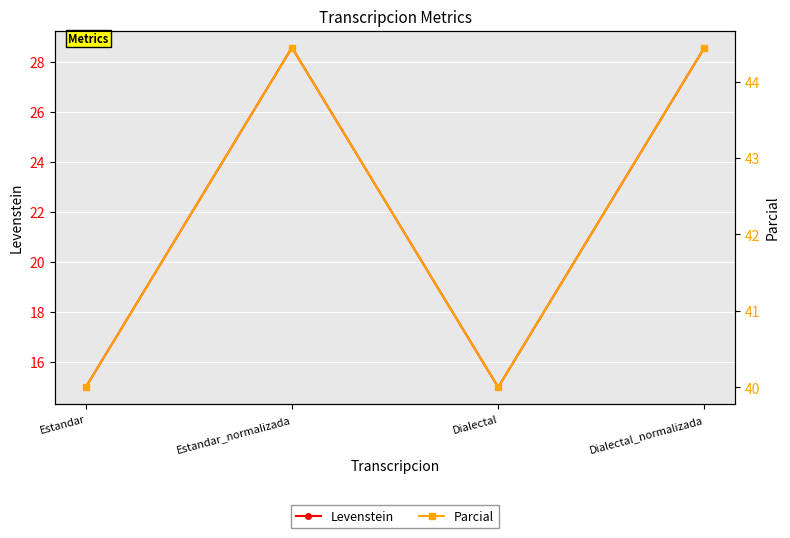

True or false: Levenstein and Parcial intersect in this chart.

False